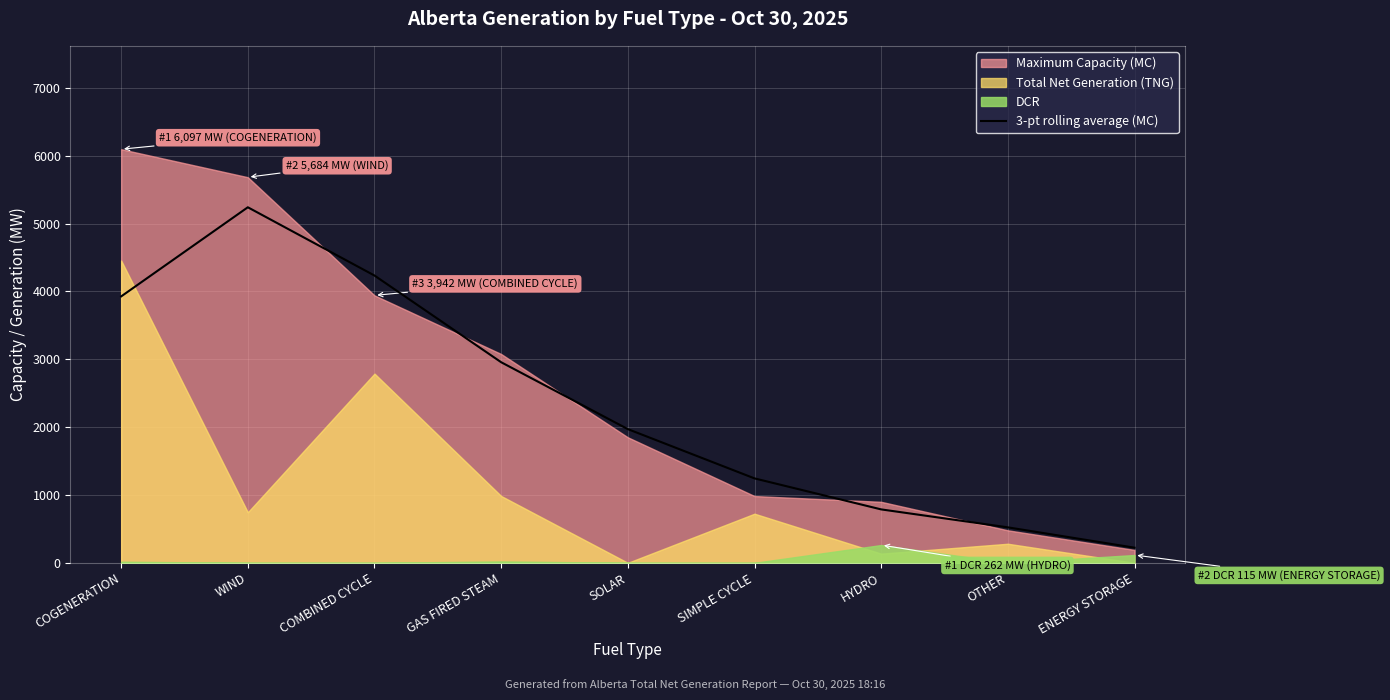

Is it true that the value at HYDRO is 787.3?

True